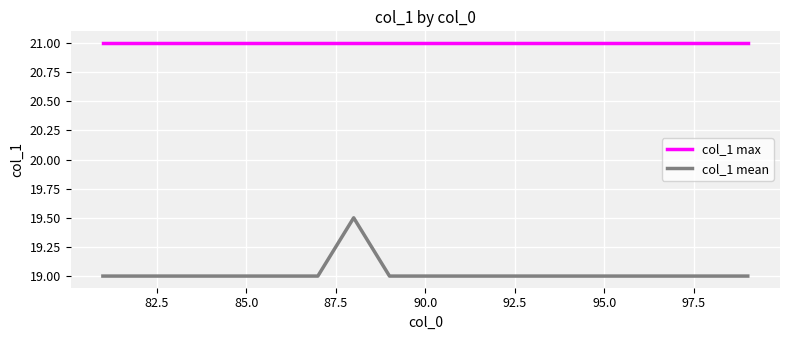

What is the average value of the col_1 mean series?

19.0